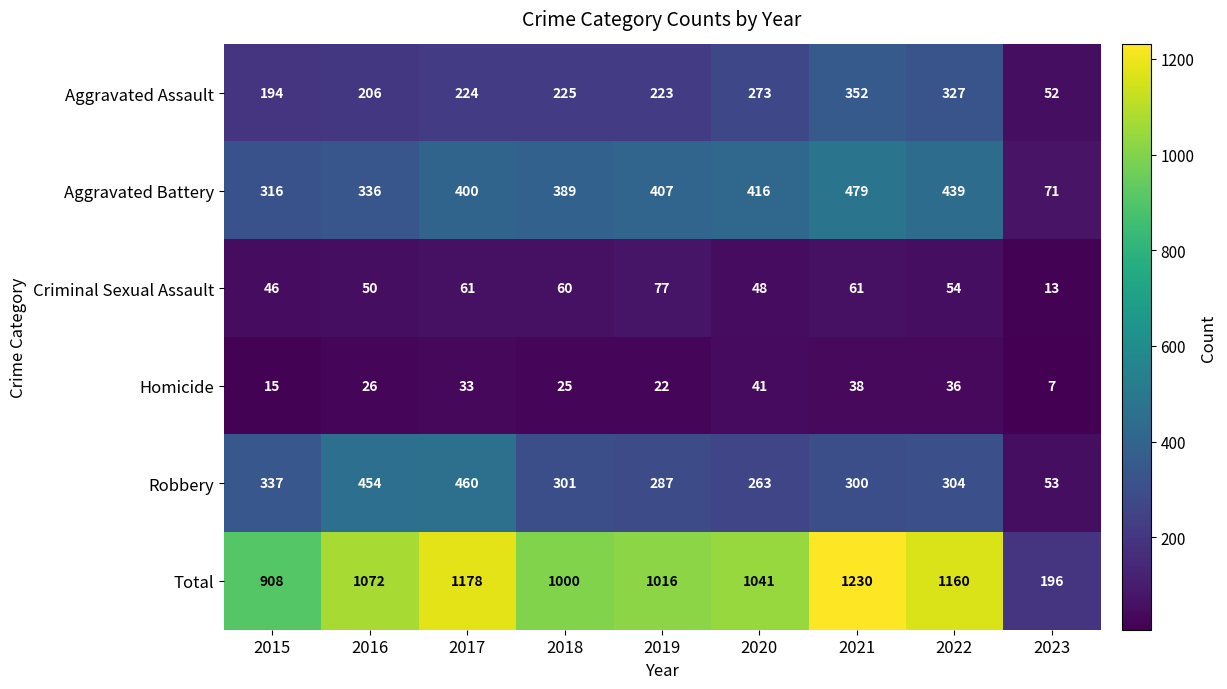

What is the greatest value displayed?

1230